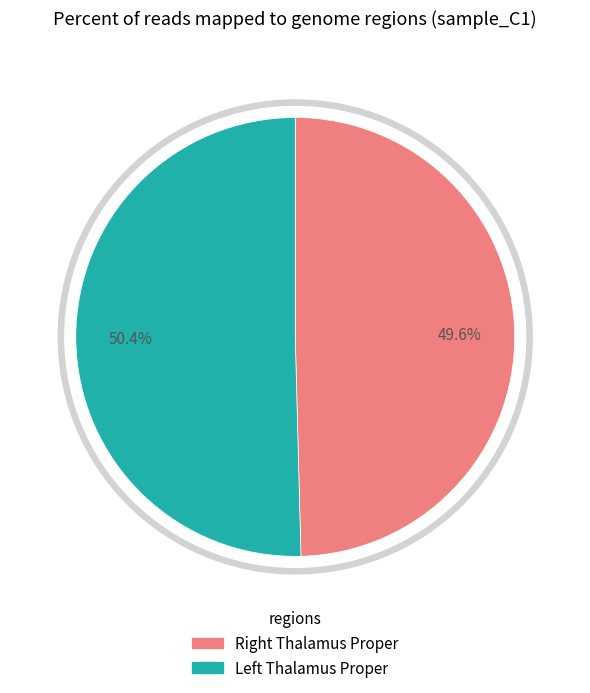

Which category accounts for the majority?

Left Thalamus Proper